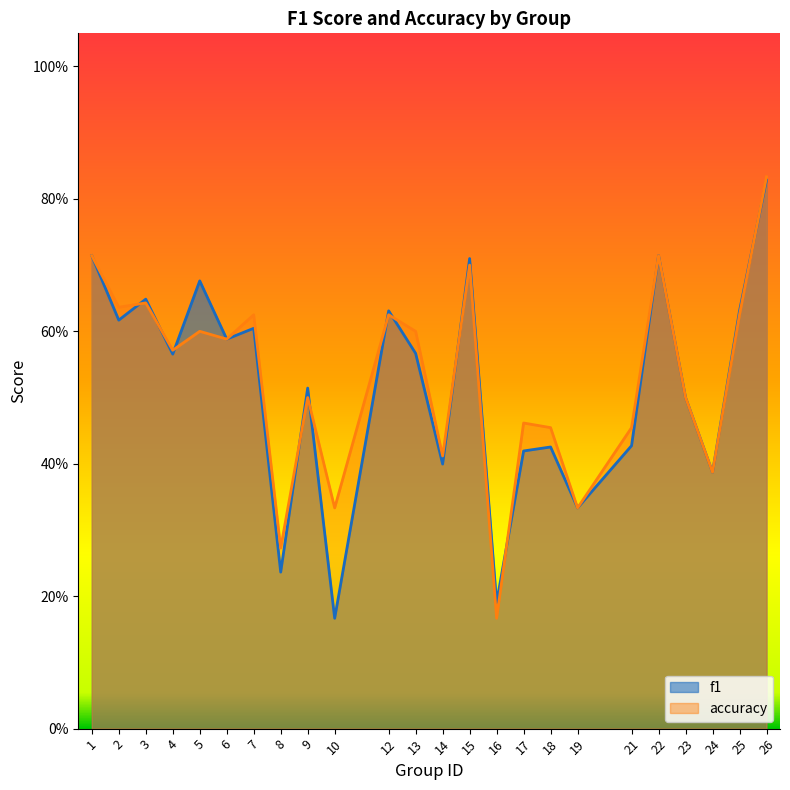

Reading left to right, extract all data points from this chart.

f1: 1=0.7	2=0.6	3=0.6	4=0.6	5=0.7	6=0.6	7=0.6	8=0.2	9=0.5	10=0.2	12=0.6	13=0.6	14=0.4	15=0.7	16=0.2	17=0.4	18=0.4	19=0.3	21=0.4	22=0.7	23=0.5	24=0.4	25=0.6	26=0.8
accuracy: 1=0.7	2=0.6	3=0.6	4=0.6	5=0.6	6=0.6	7=0.6	8=0.3	9=0.5	10=0.3	12=0.6	13=0.6	14=0.4	15=0.7	16=0.2	17=0.5	18=0.5	19=0.3	21=0.5	22=0.7	23=0.5	24=0.4	25=0.6	26=0.8